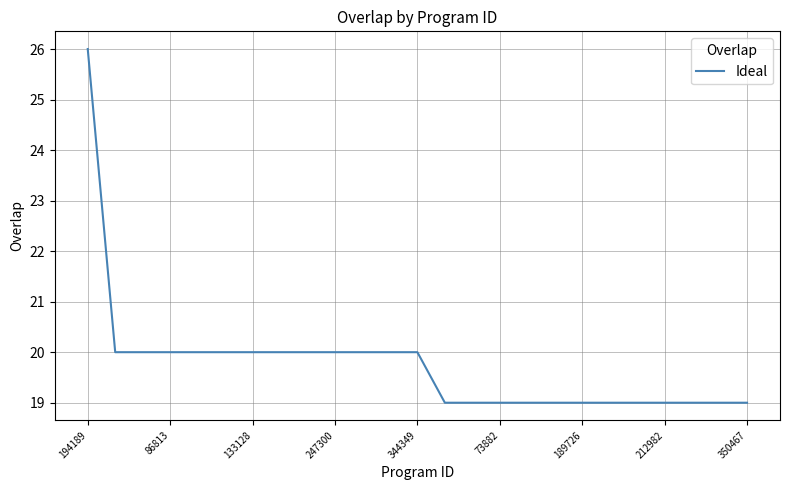

What is the difference between the maximum and minimum values?

7